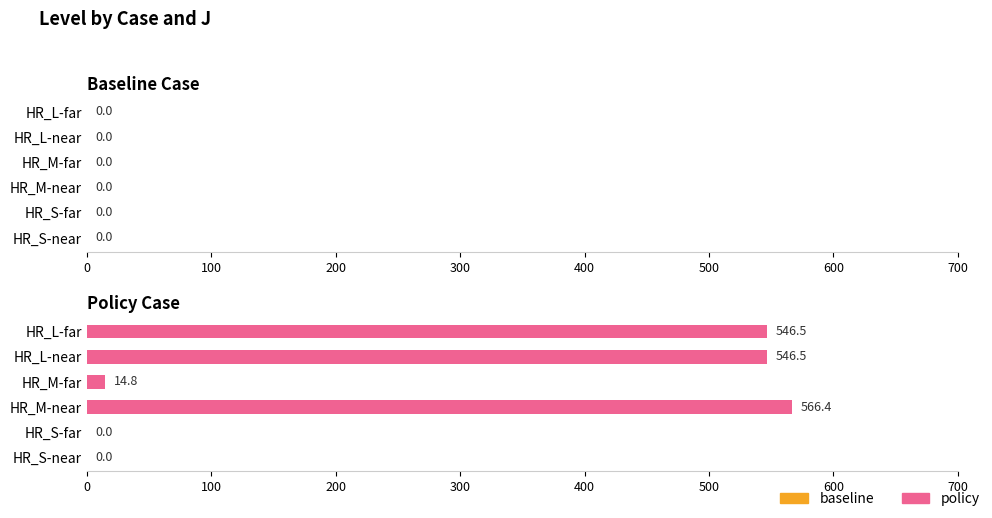

What is the sum of the values at HR_L-far and HR_S-far?

546.5